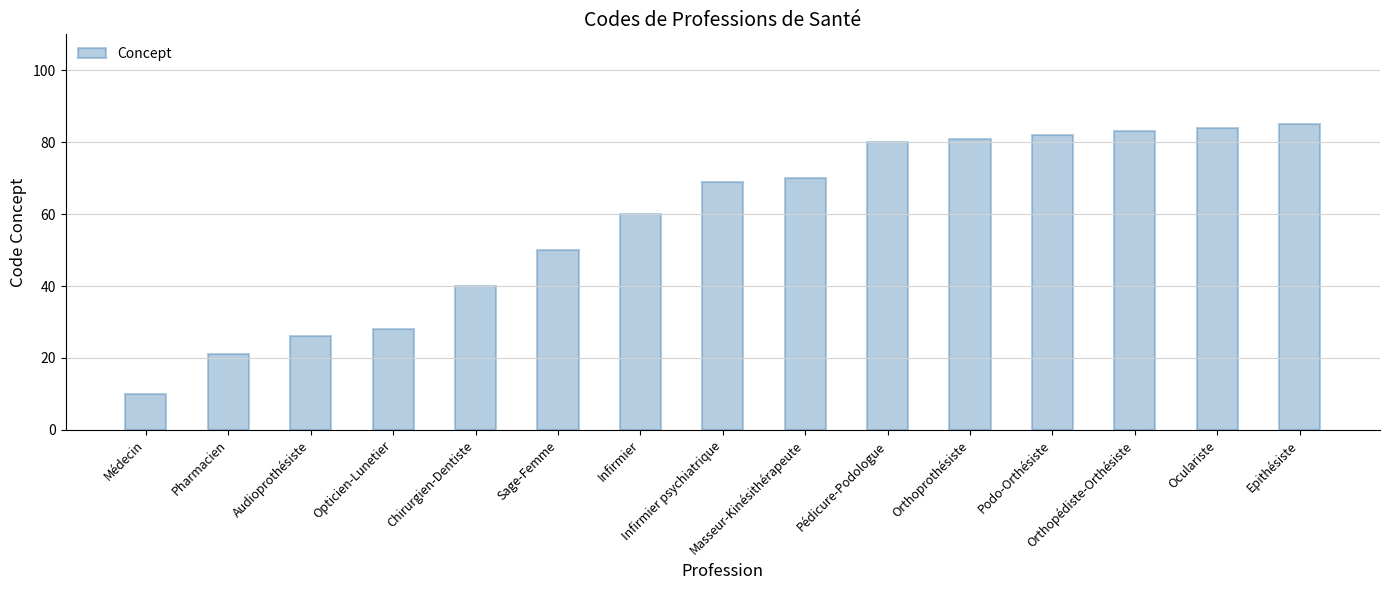

Reading left to right, transcribe all the data shown in this chart.

10	21	26	28	40	50	60	69	70	80	81	82	83	84	85